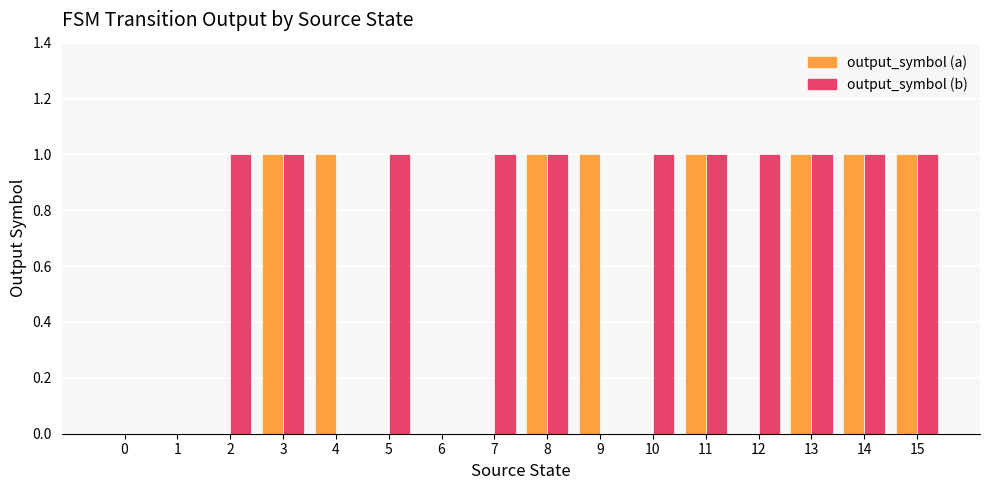

Are the bars grouped side by side (vs. stacked)?

Yes